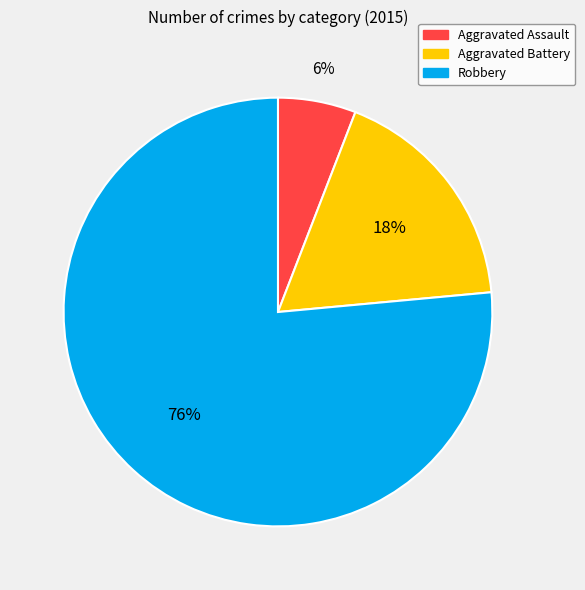

Is there any slice that represents more than half of the pie?

Yes